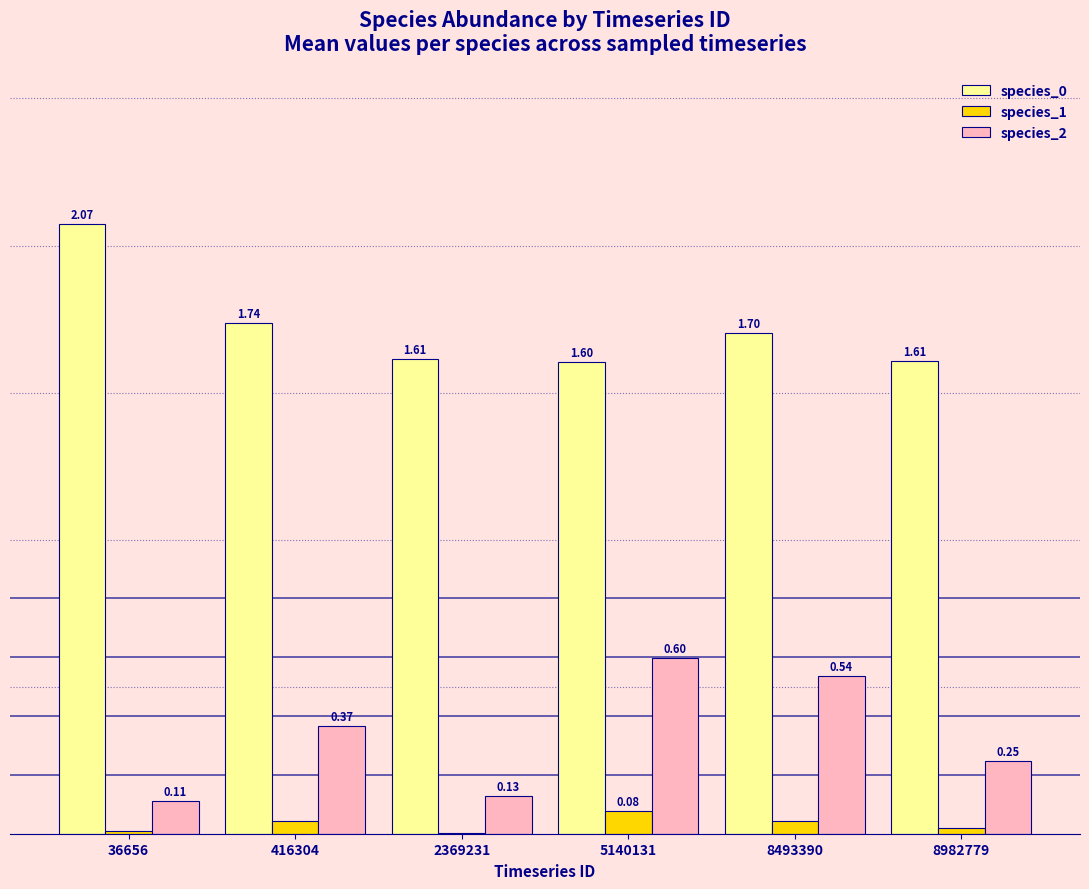

Is the value of species_1 at 8493390 greater than the value of species_0 at 8493390?

No